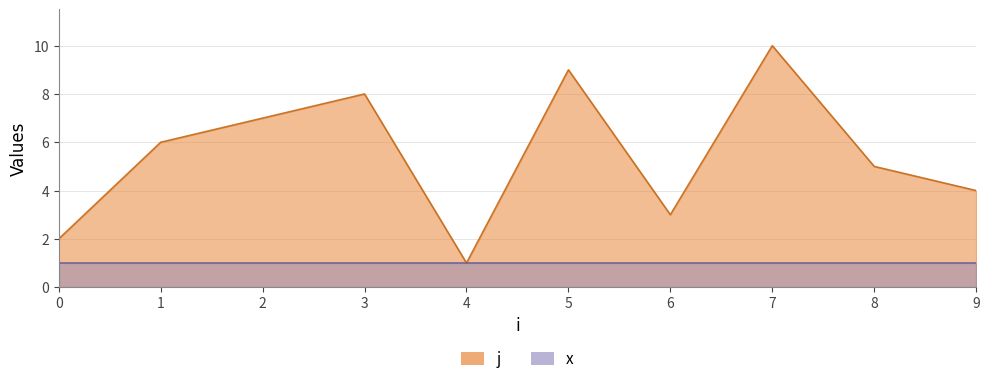

How many interior local valleys (lower than both neighbors) does the data have?

2